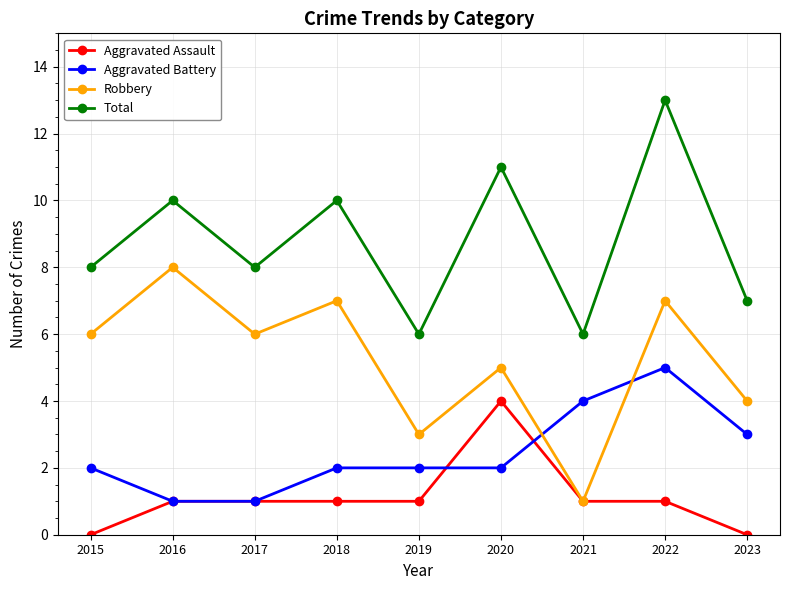

True or false: Total and Robbery intersect in this chart.

False